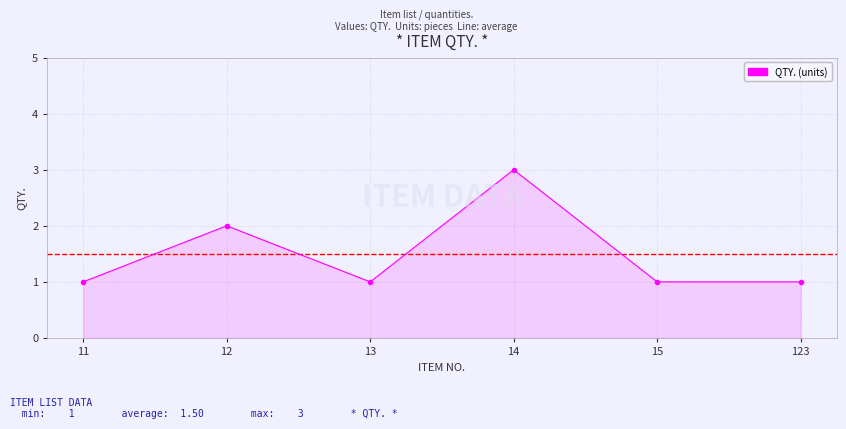

Reading left to right, extract all data points from this chart.

11=1	12=2	13=1	14=3	15=1	123=1